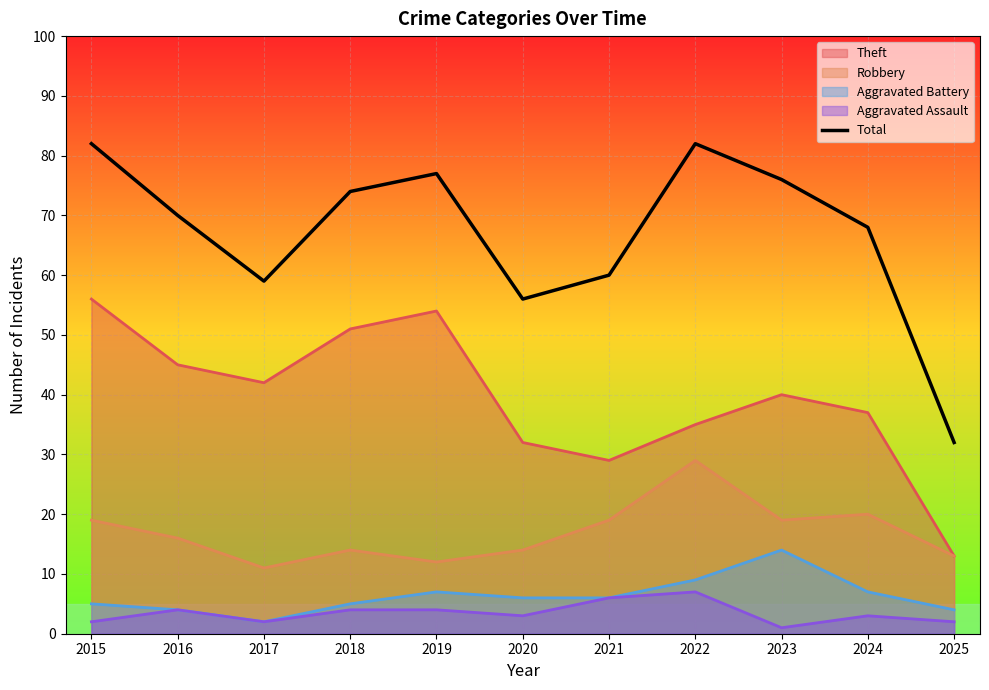

Where is the data nearest to the value 57?

2020